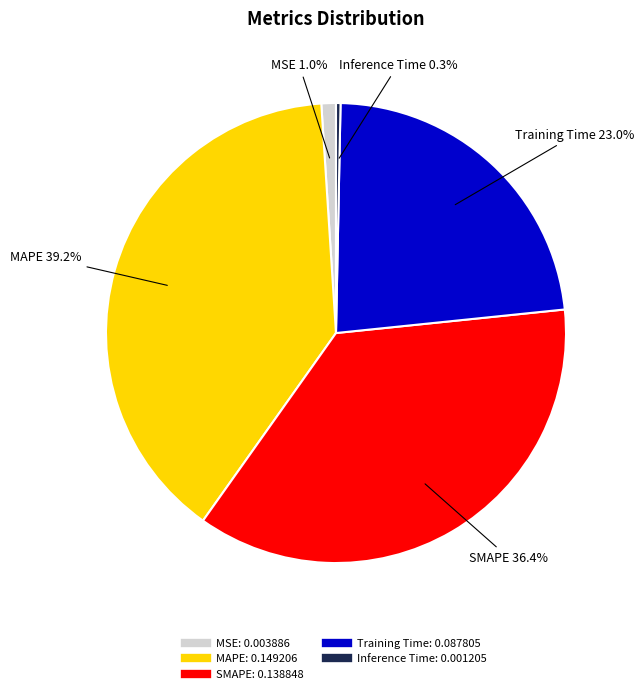

Is the sum of Training Time and Inference Time greater than half?

No